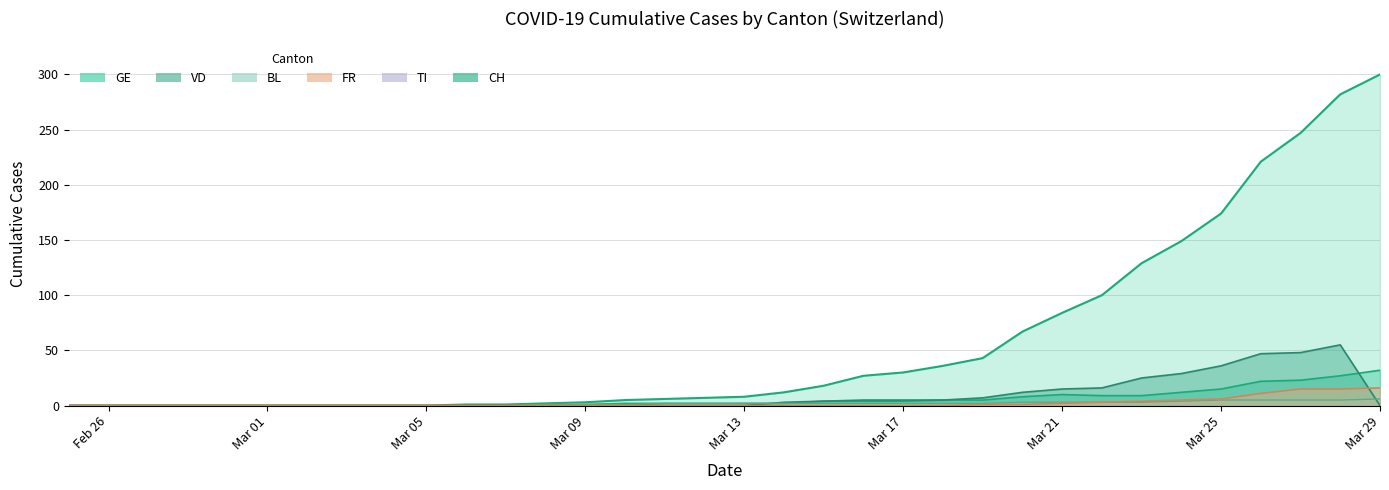

Which series has the largest total across all categories?

CH